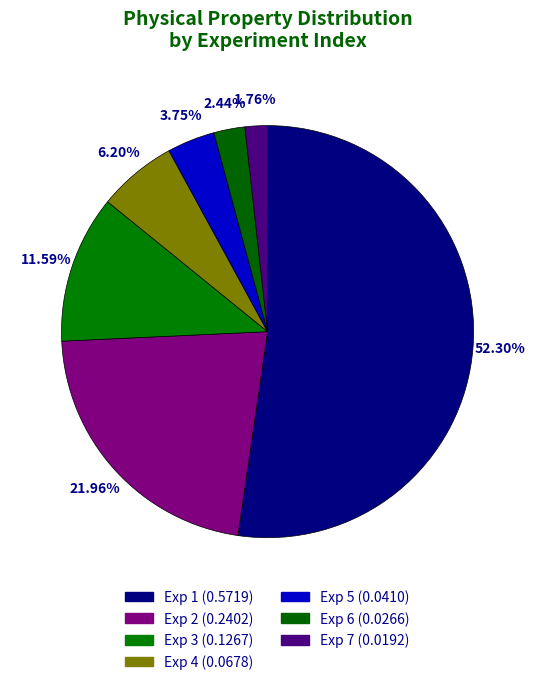

What percentage is the 1 slice, to the nearest percent?

52%